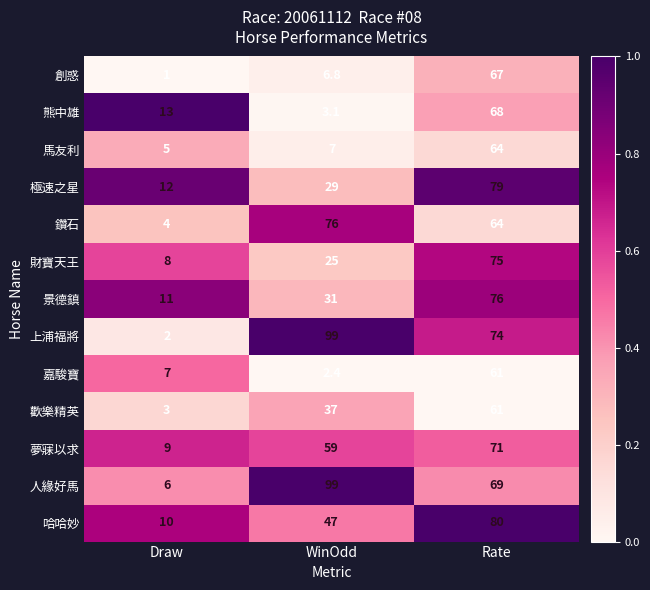

What is the sum of all 人緣好馬 values?

174.0